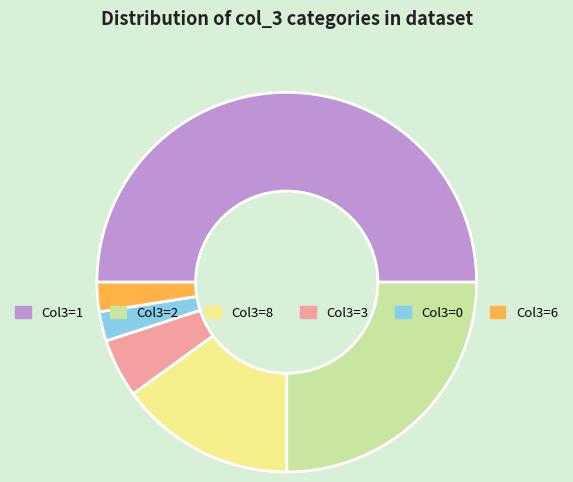

Approximately how many times larger is the value at Col3=0 compared to Col3=3?

0.5